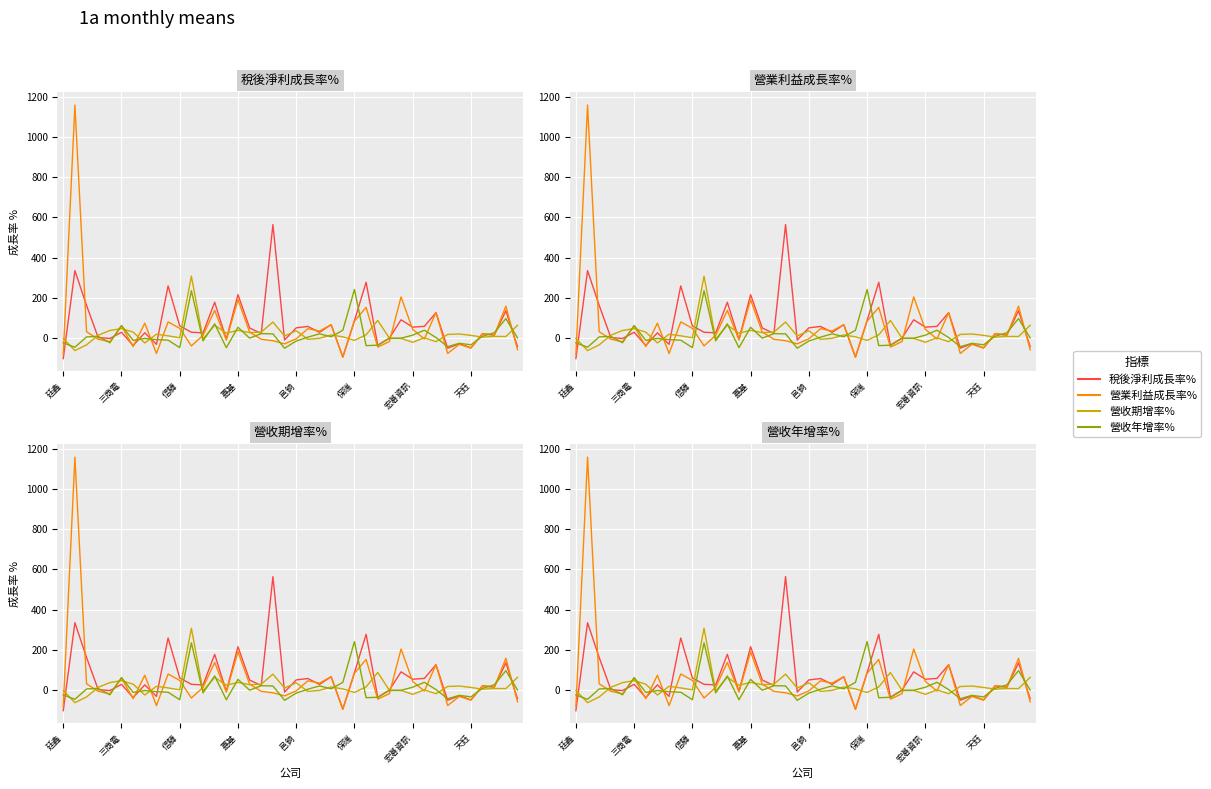

The 營收年增率% series shows -0.5 at 28. True or false?

False